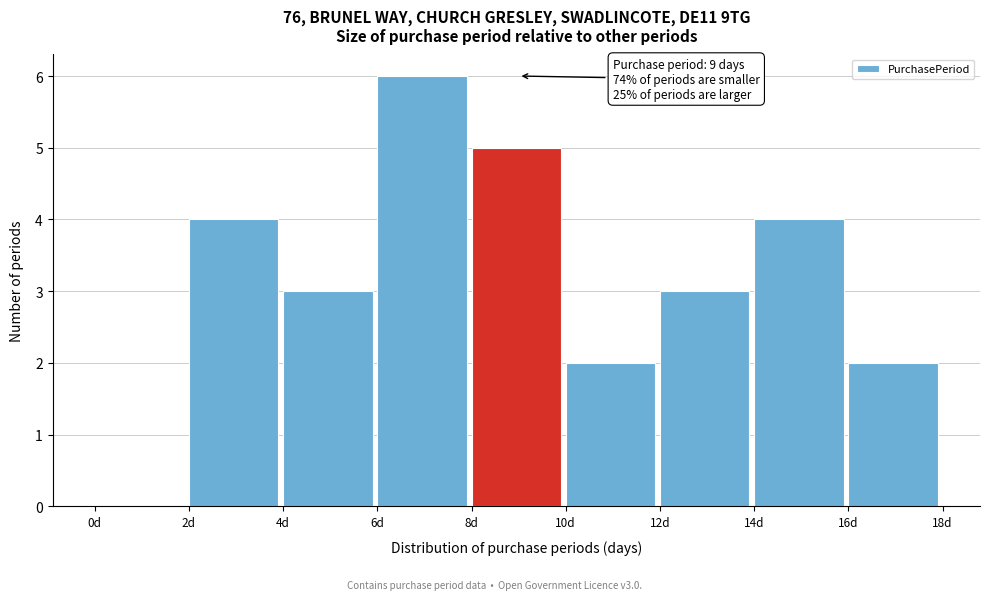

Over which range of the x-axis is the bar tallest?

6 to 8